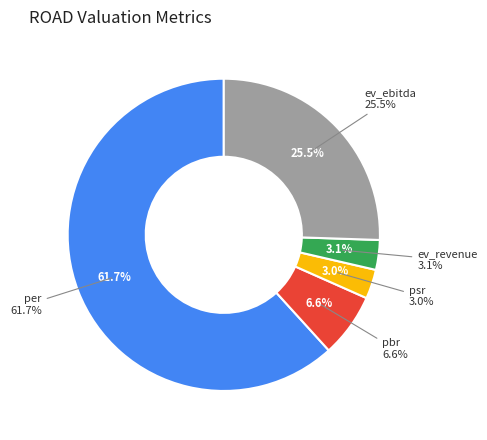

To the nearest percent, what is the combined percentage of ev_revenue and per?

65%